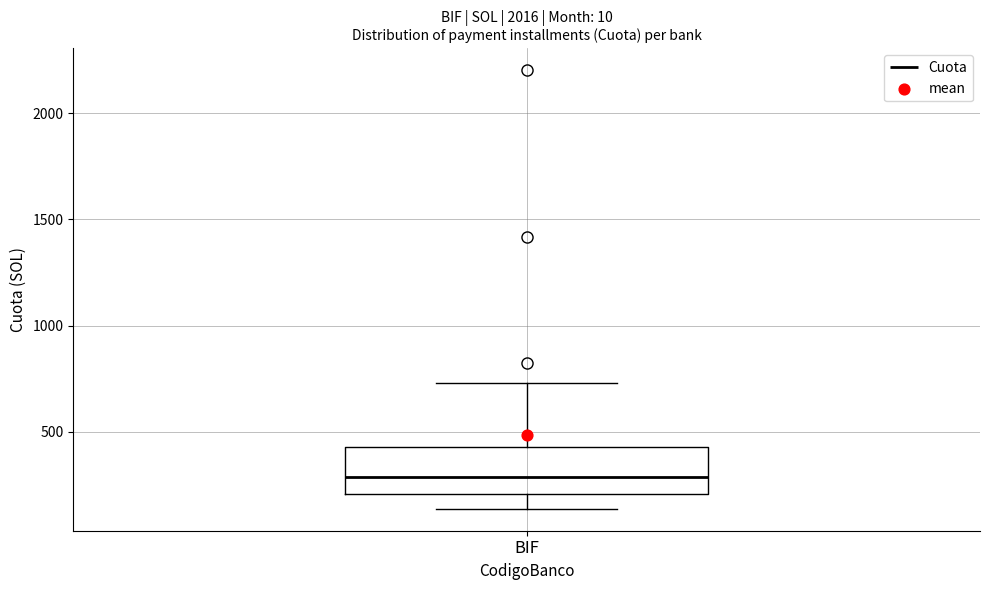

Read this box plot against the y-axis: the position of the median line, the range covered by the box, and the ends of both whiskers. The values are not printed on the chart, so give them approximately, as read against the axis.

median 300, box 200 to 450, whiskers 150 to 750